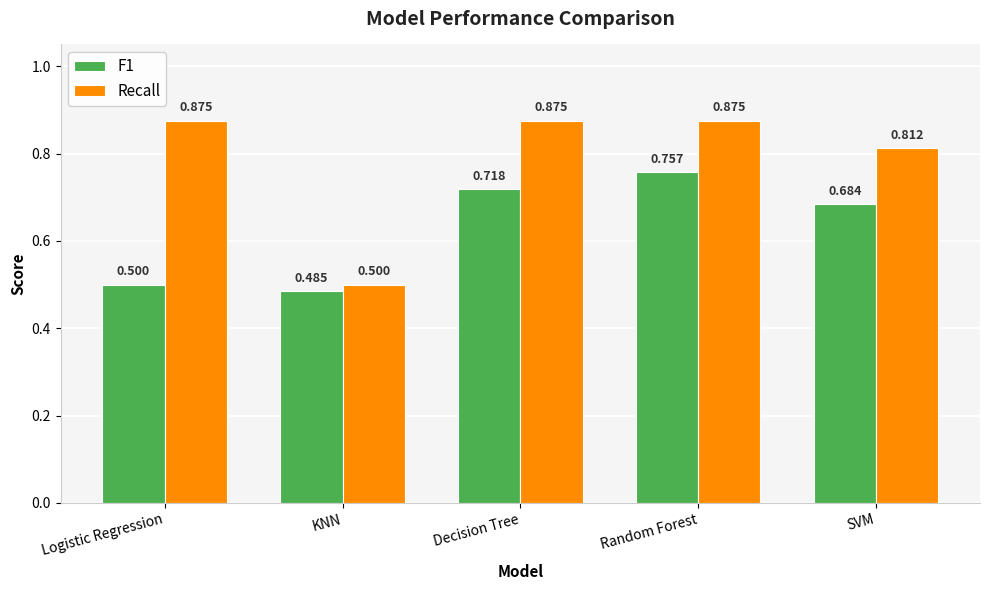

Which category has the lowest value in the Recall series?

KNN